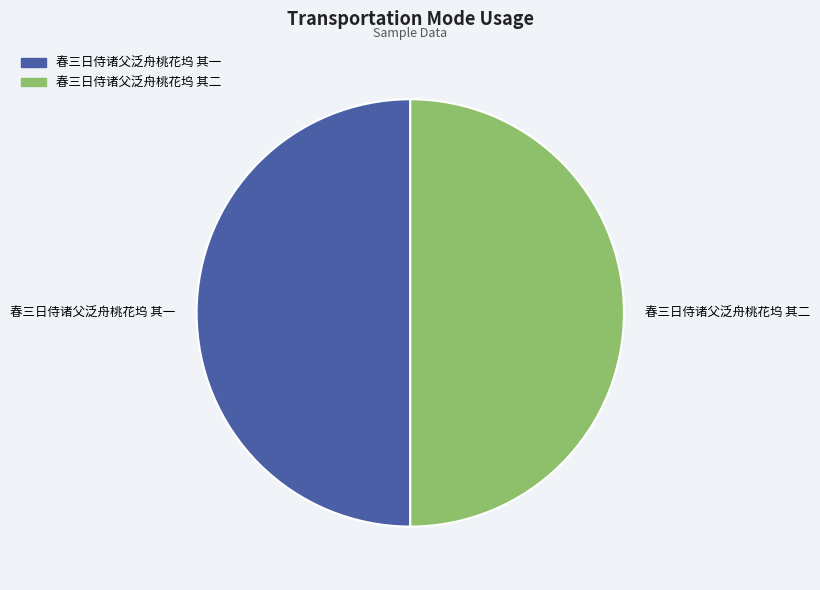

How many segments does this pie chart have?

2